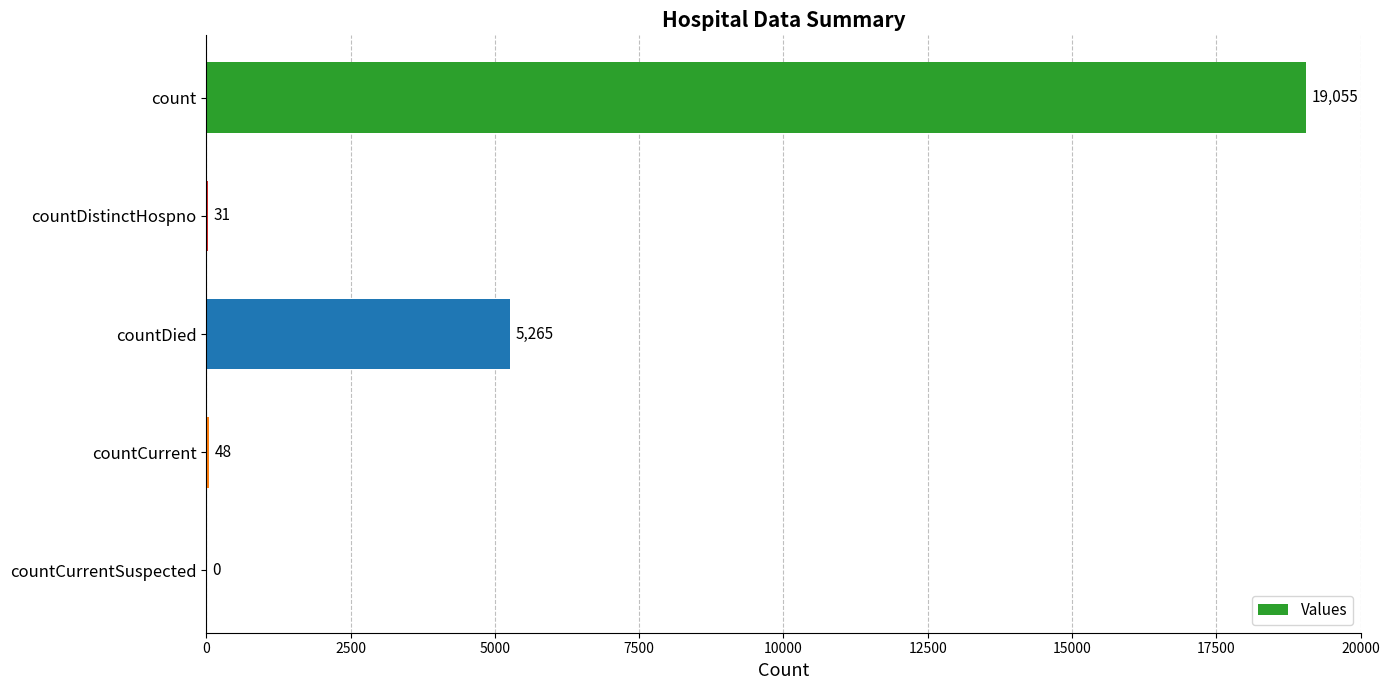

Between countCurrent and countDied, which is larger?

countDied